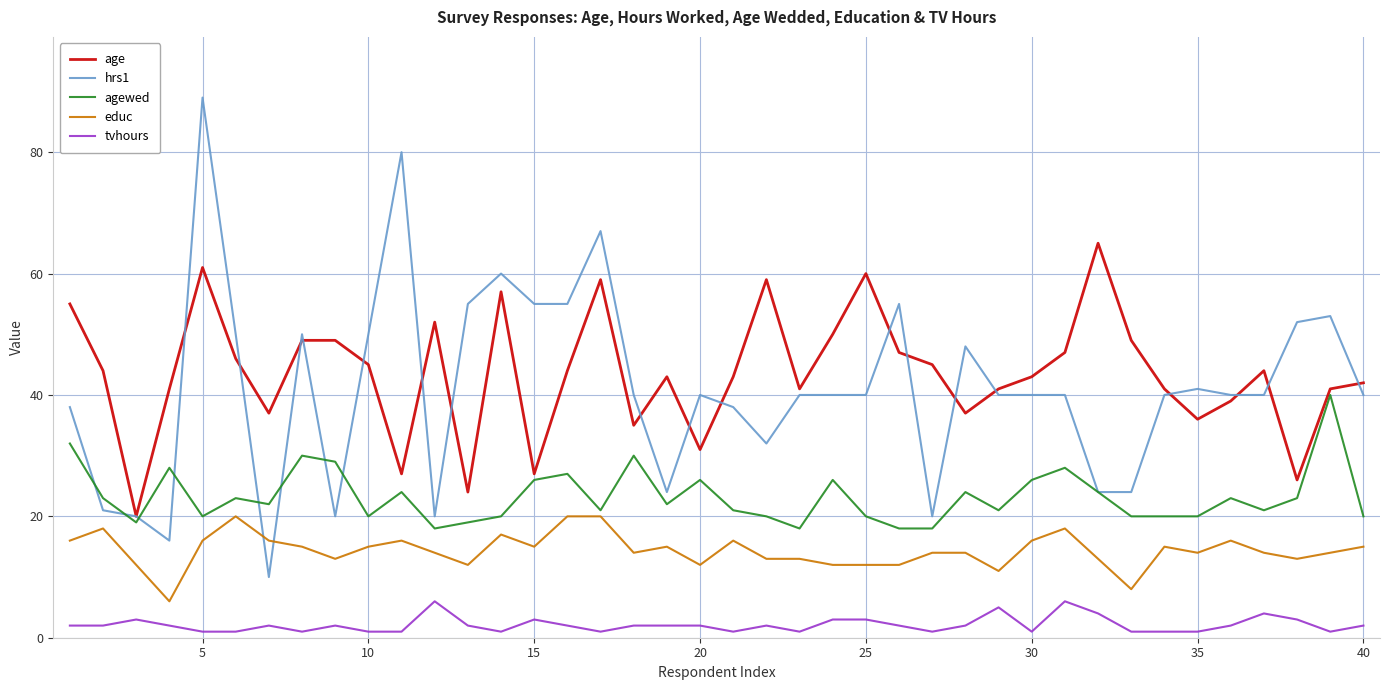

Which series has the widest spread of values?

hrs1